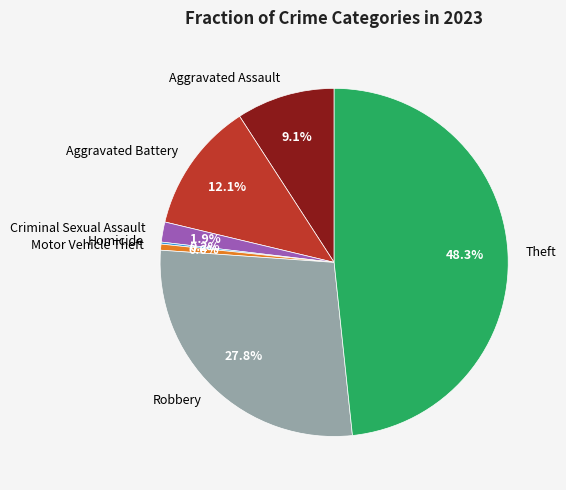

Which has a higher value, Robbery or Aggravated Battery?

Robbery